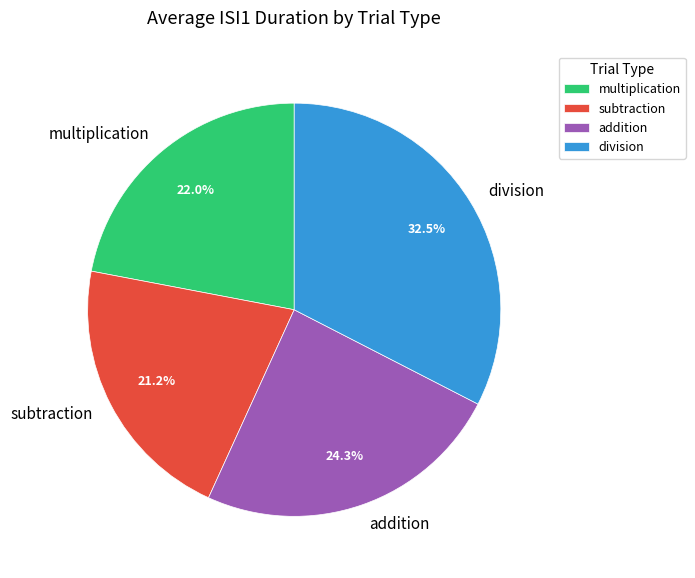

Do multiplication and addition together represent more than half of the pie?

No